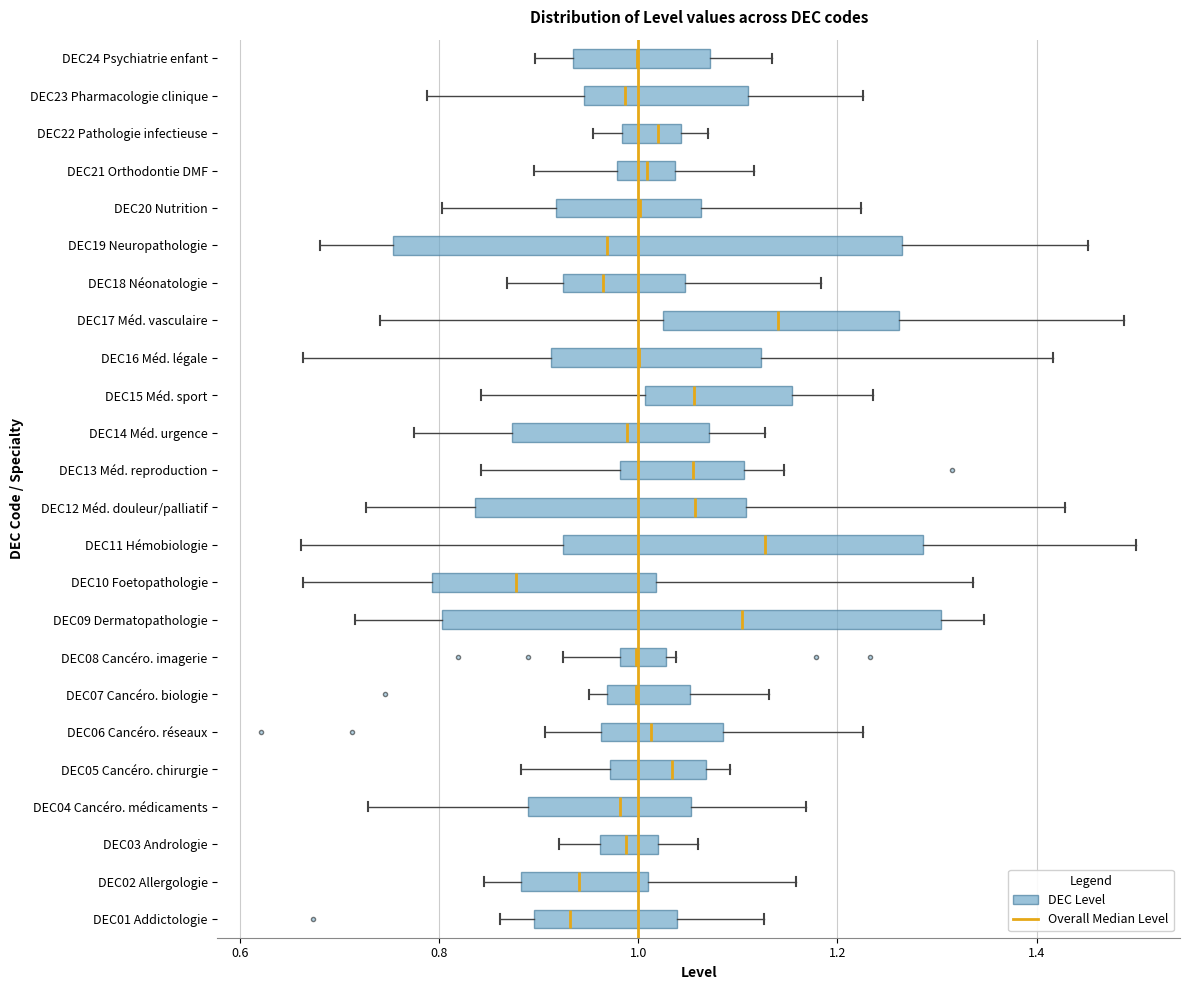

Reading bottom to top, transcribe this box plot: for each box, give where its median line is, the range the box spans, and where its two whiskers end, as read against the x-axis. The values are not printed on the chart, so give them approximately, as read against the axis.

DEC01 Addictologie: median 0.94, box 0.90 to 1.04, whiskers 0.86 to 1.12
DEC02 Allergologie: median 0.94, box 0.88 to 1.00, whiskers 0.84 to 1.16
DEC03 Andrologie: median 0.98, box 0.96 to 1.02, whiskers 0.92 to 1.06
DEC04 Cancéro. médicaments: median 0.98, box 0.88 to 1.06, whiskers 0.72 to 1.16
DEC05 Cancéro. chirurgie: median 1.04, box 0.98 to 1.06, whiskers 0.88 to 1.10
DEC06 Cancéro. réseaux: median 1.02, box 0.96 to 1.08, whiskers 0.90 to 1.22
DEC07 Cancéro. biologie: median 1.00, box 0.96 to 1.06, whiskers 0.96 (just left of the box's left edge) to 1.14
DEC08 Cancéro. imagerie: median 1.00, box 0.98 to 1.02, whiskers 0.92 to 1.04
DEC09 Dermatopathologie: median 1.10, box 0.80 to 1.30, whiskers 0.72 to 1.34
DEC10 Foetopathologie: median 0.88, box 0.80 to 1.02, whiskers 0.66 to 1.34
DEC11 Hémobiologie: median 1.12, box 0.92 to 1.28, whiskers 0.66 to 1.50
DEC12 Méd. douleur/palliatif: median 1.06, box 0.84 to 1.10, whiskers 0.72 to 1.42
DEC13 Méd. reproduction: median 1.06, box 0.98 to 1.10, whiskers 0.84 to 1.14
DEC14 Méd. urgence: median 0.98, box 0.88 to 1.08, whiskers 0.78 to 1.12
DEC15 Méd. sport: median 1.06, box 1.00 to 1.16, whiskers 0.84 to 1.24
DEC16 Méd. légale: median 1.00, box 0.92 to 1.12, whiskers 0.66 to 1.42
DEC17 Méd. vasculaire: median 1.14, box 1.02 to 1.26, whiskers 0.74 to 1.48
DEC18 Néonatologie: median 0.96, box 0.92 to 1.04, whiskers 0.86 to 1.18
DEC19 Neuropathologie: median 0.96, box 0.76 to 1.26, whiskers 0.68 to 1.46
DEC20 Nutrition: median 1.00, box 0.92 to 1.06, whiskers 0.80 to 1.22
DEC21 Orthodontie DMF: median 1.00, box 0.98 to 1.04, whiskers 0.90 to 1.12
DEC22 Pathologie infectieuse: median 1.02, box 0.98 to 1.04, whiskers 0.96 to 1.06
DEC23 Pharmacologie clinique: median 0.98, box 0.94 to 1.12, whiskers 0.78 to 1.22
DEC24 Psychiatrie enfant: median 1.00, box 0.94 to 1.08, whiskers 0.90 to 1.14